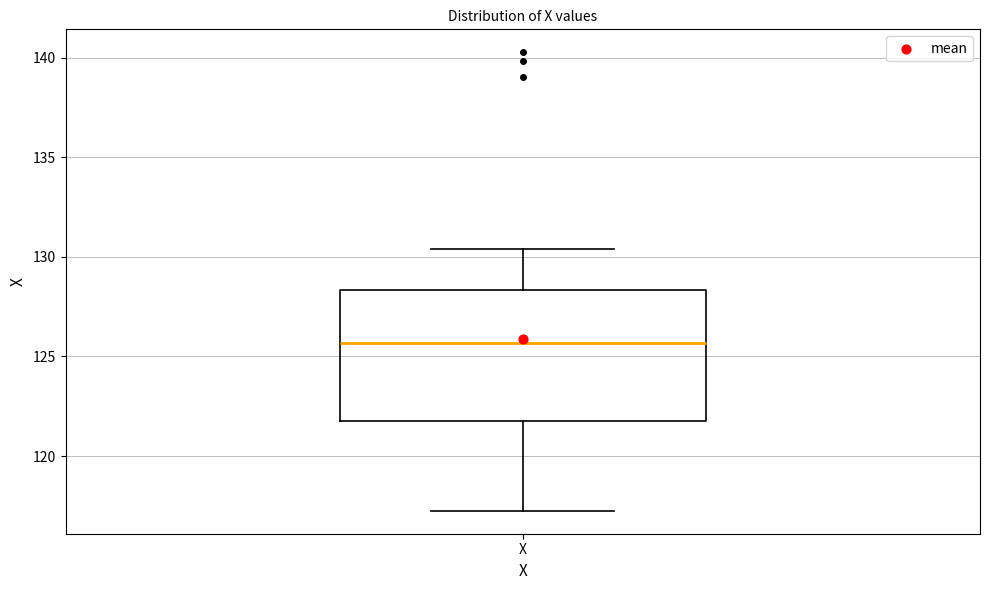

Transcribe this box plot: give where the median line is, the range the box spans, and where the two whiskers end, as read against the y-axis. The values are not printed on the chart, so give them approximately, as read against the axis.

median 125.5, box 122.0 to 128.5, whiskers 117.5 to 130.5